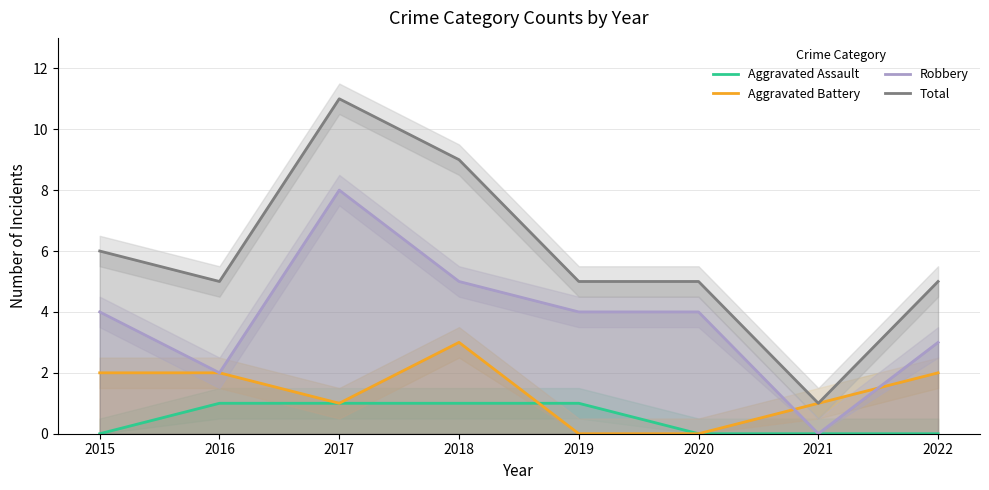

Between 2018 and 2022, which is larger?

2018